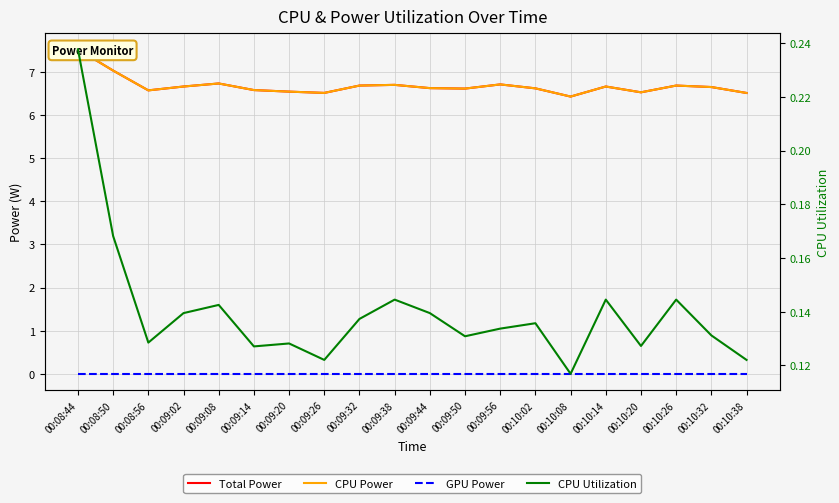

What is the difference between the highest and lowest values at 00:10:26?

6.7